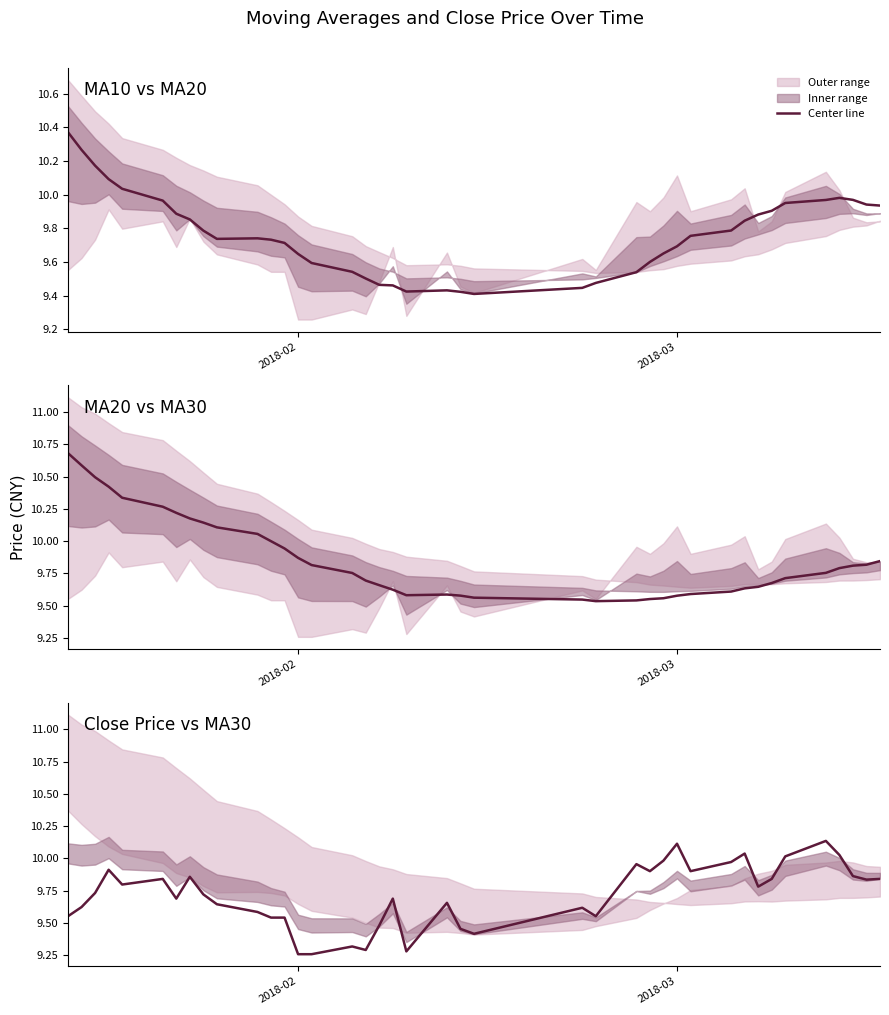

How many data points does each series have?

40